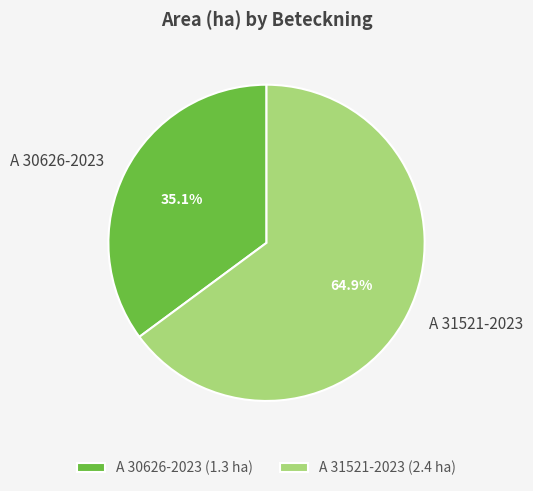

True or false: A 31521-2023 accounts for 65% of the total.

True